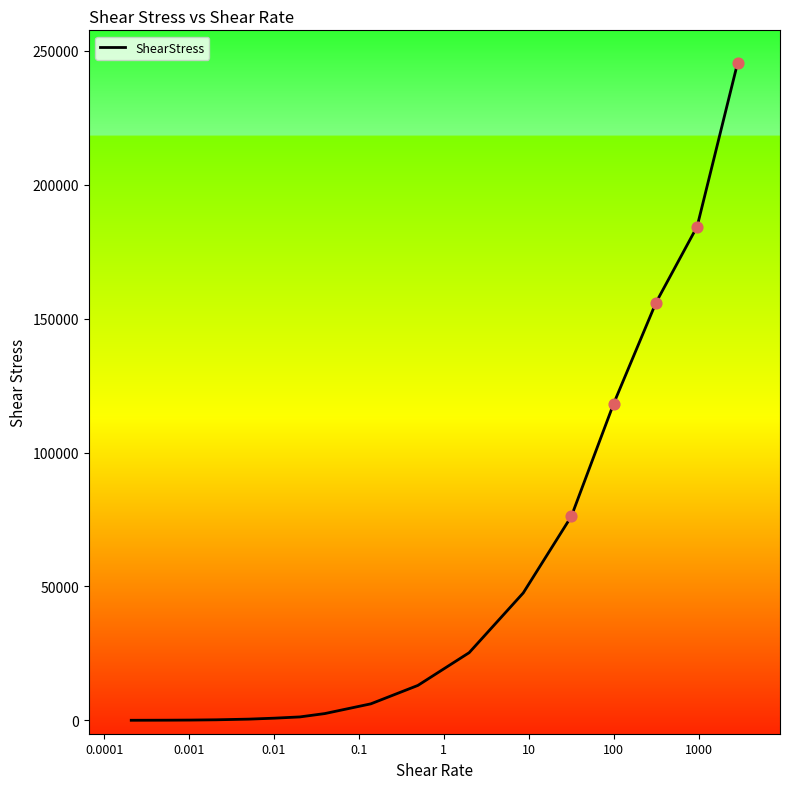

What is the greatest value displayed?

245416.7